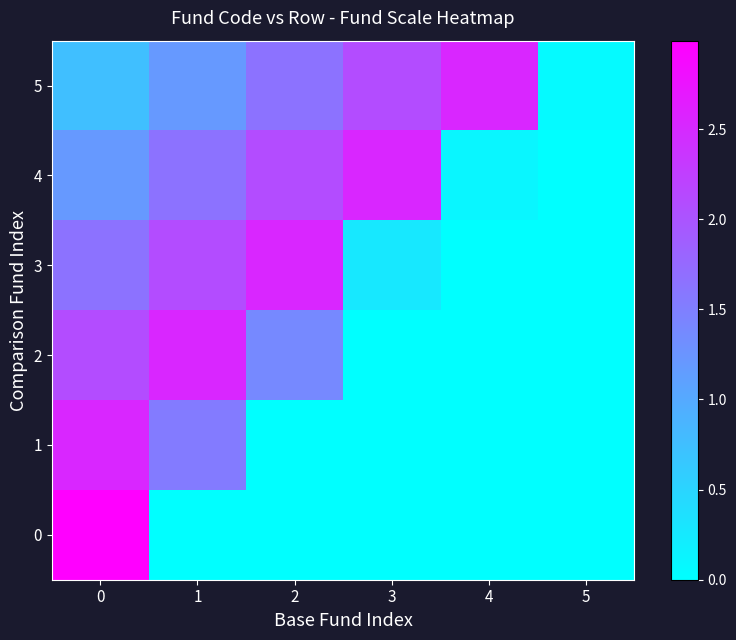

At how many categories does at least one series exceed 2?

5